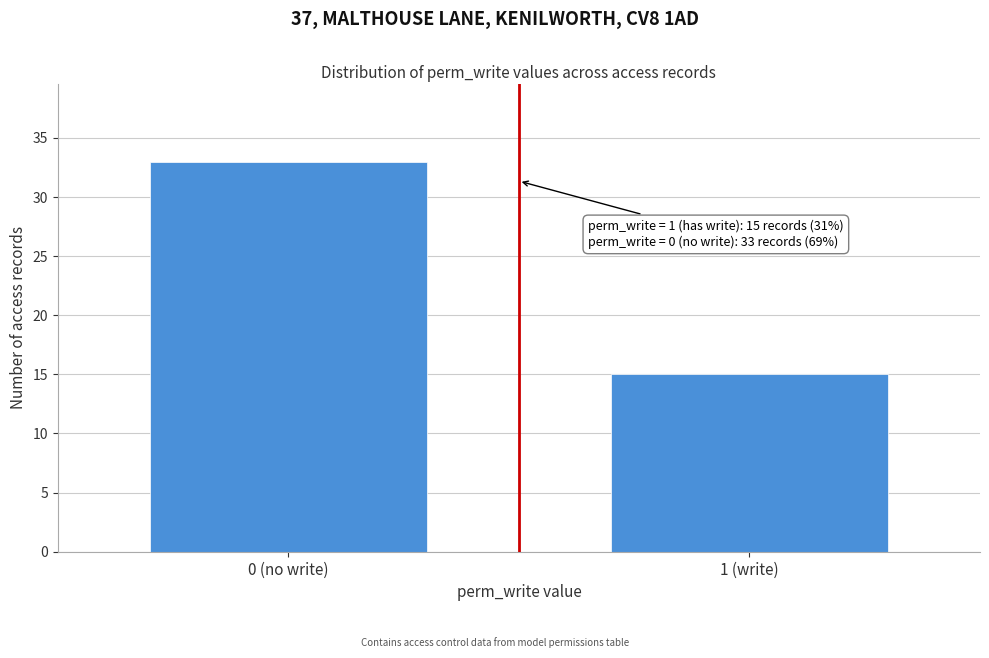

Reading right to left, list all the values displayed in this chart.

1 (write)=15	0 (no write)=33